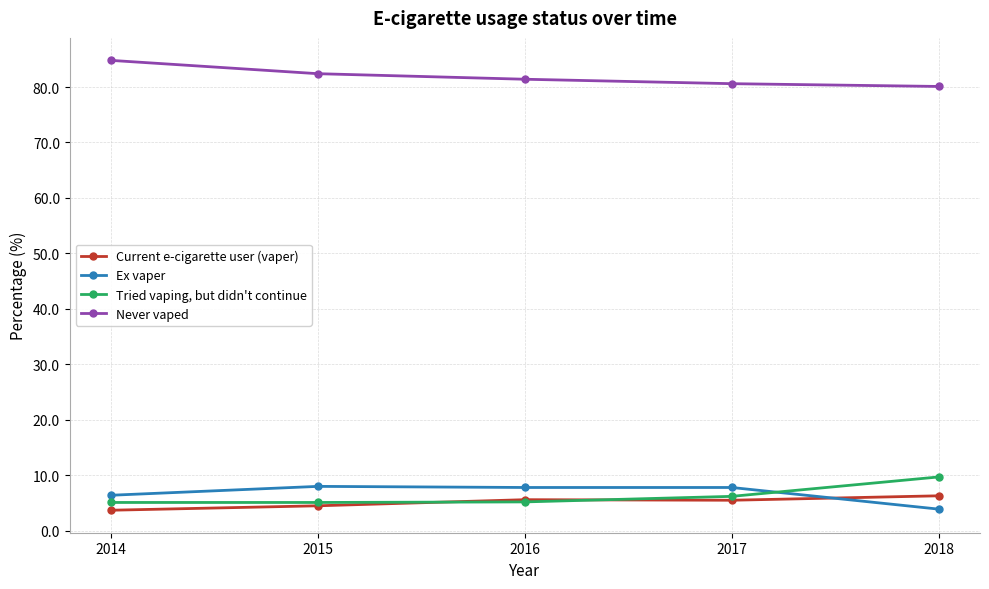

How many intersections are there between Tried vaping, but didn't continue and Current e-cigarette user (vaper)?

2